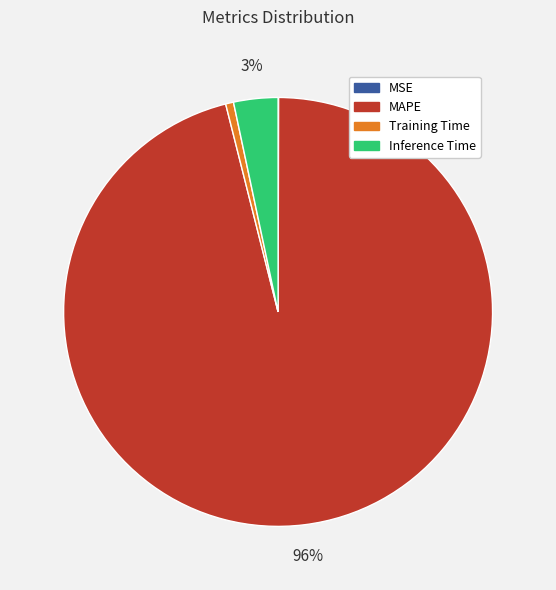

Is there a majority slice in this chart?

Yes